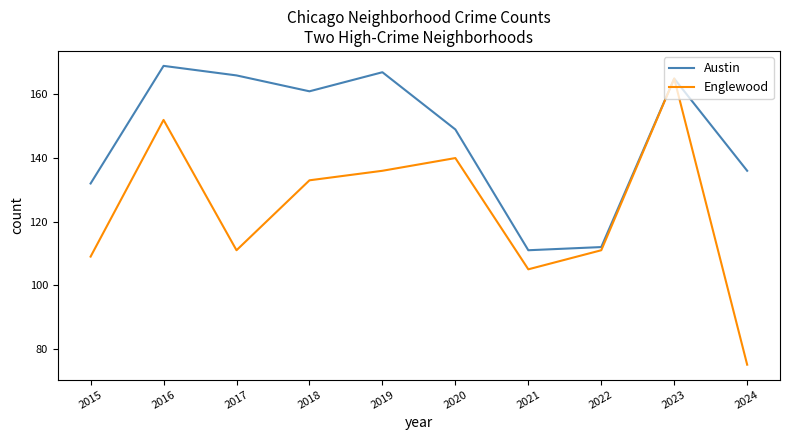

At which label does Austin first exceed 161?

2016